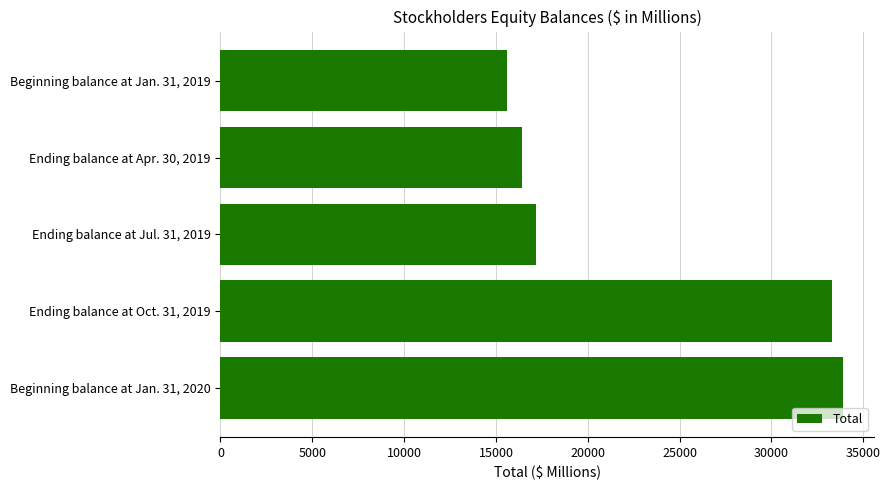

Which has a higher value, Beginning balance at Jan. 31, 2020 or Ending balance at Jul. 31, 2019?

Beginning balance at Jan. 31, 2020